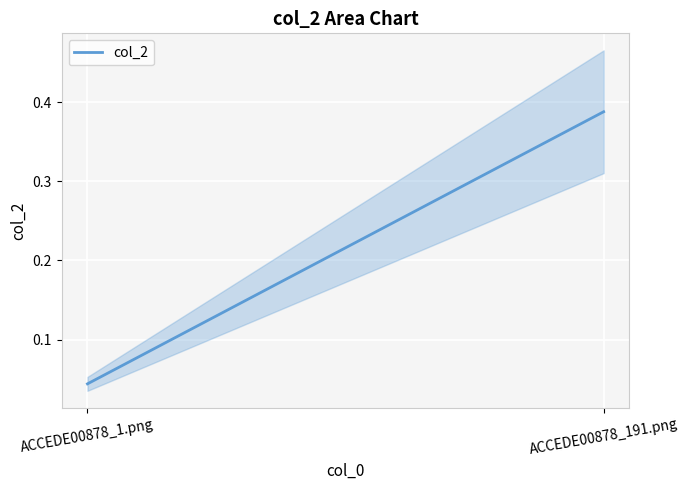

What is the difference between the maximum and minimum values?

0.3